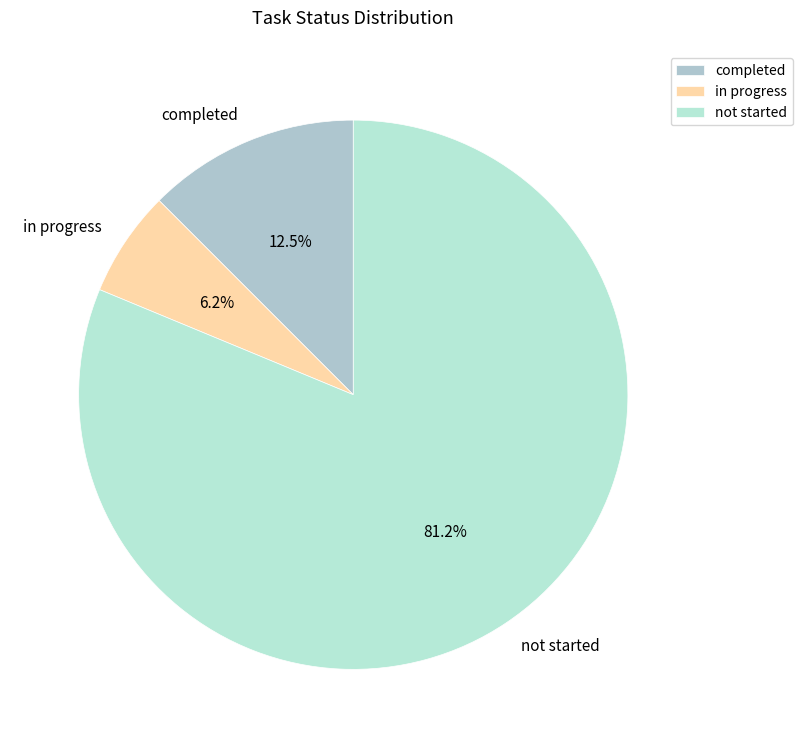

Which category has the biggest portion of the pie?

not started